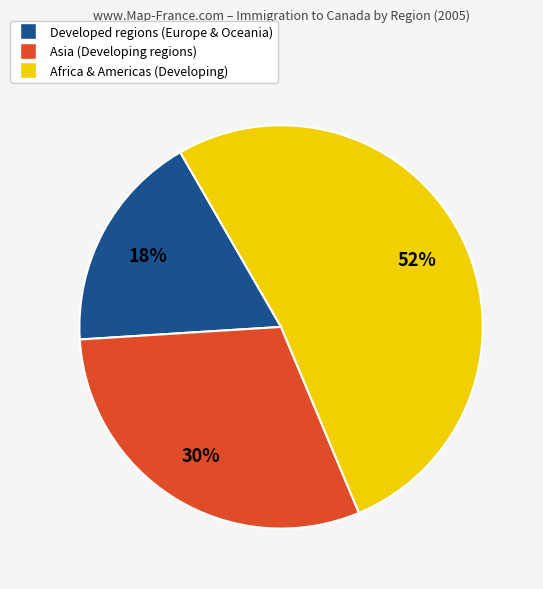

To the nearest percent, what is the average slice percentage?

33%